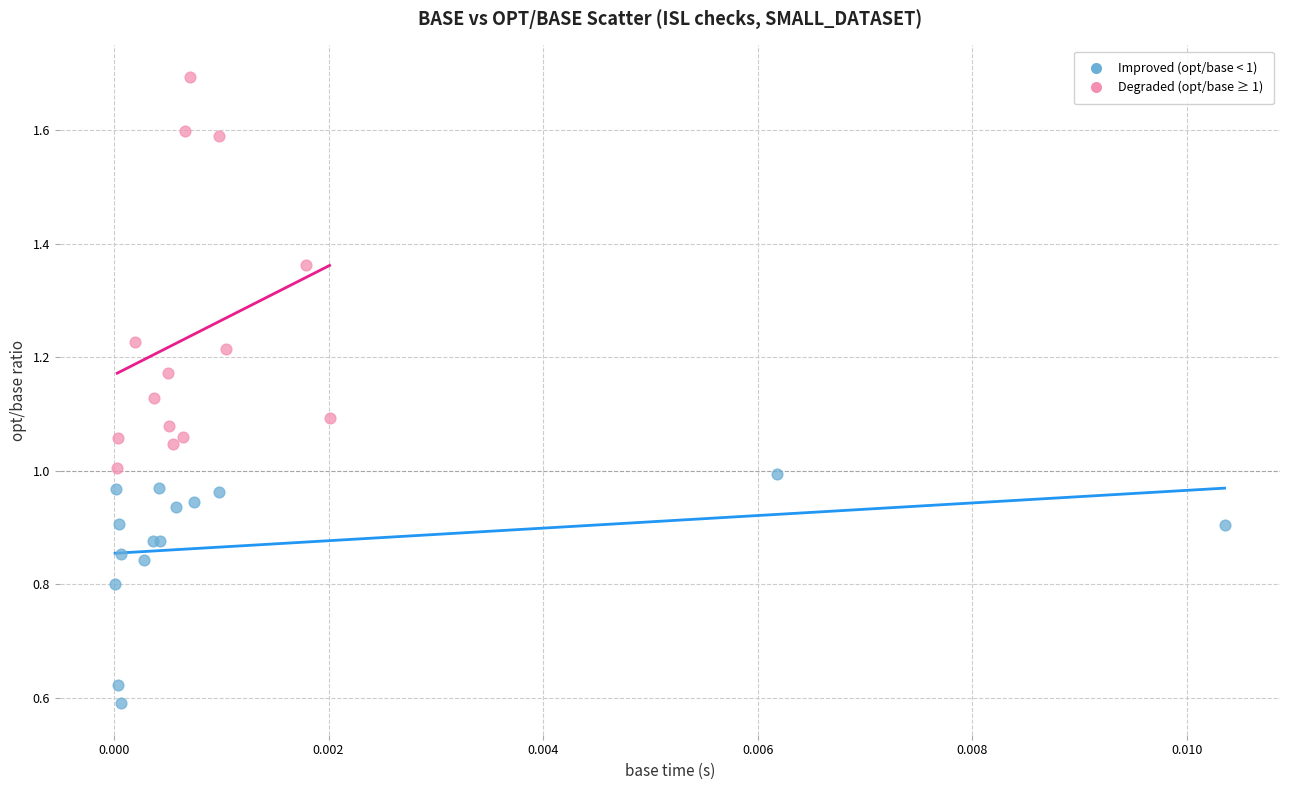

Which series reaches the minimum Y coordinate?

Improved (opt/base < 1)